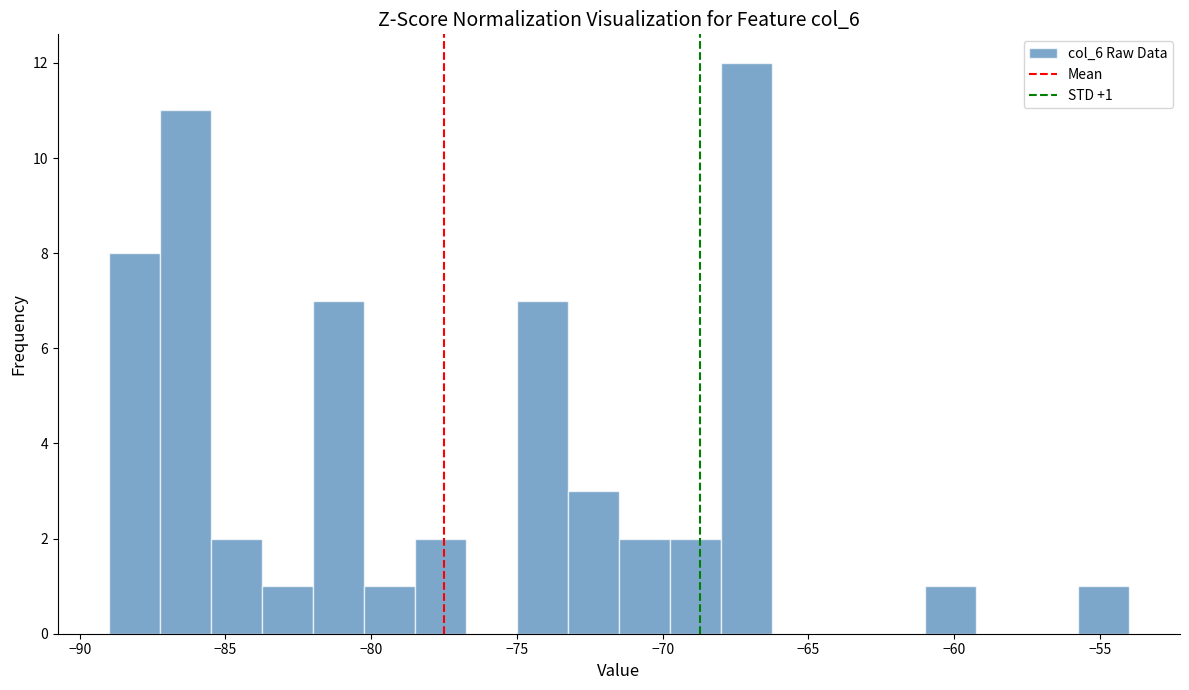

Around what value on the x-axis is the tallest bar? Give the approximate position of its centre, as read against the axis.

-67.0